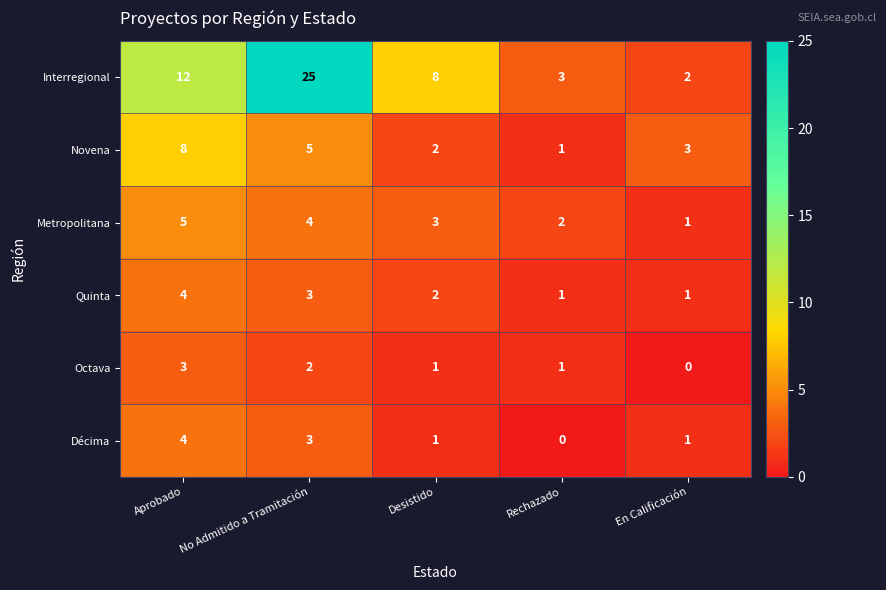

Which series has the widest spread of values?

Interregional